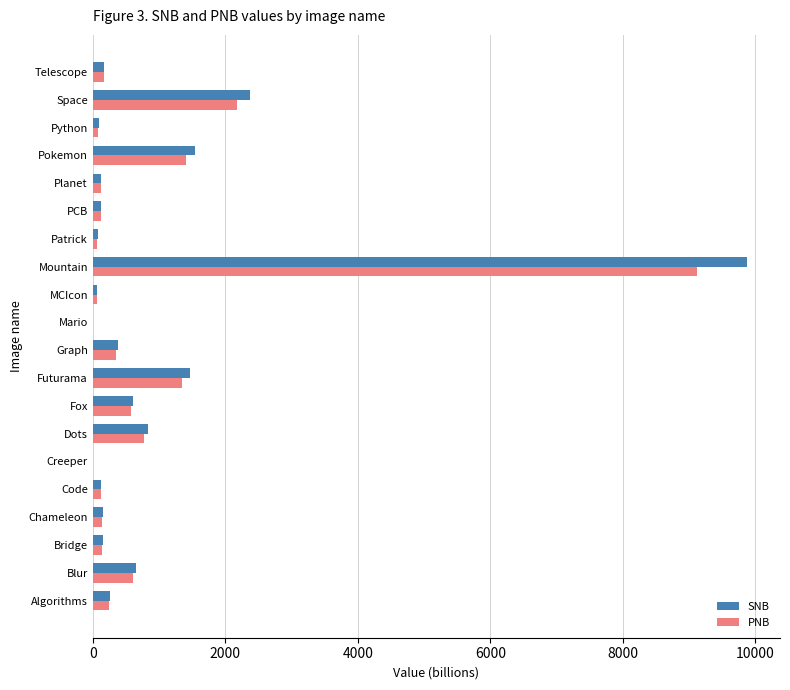

How many data points in SNB are above 176?

10